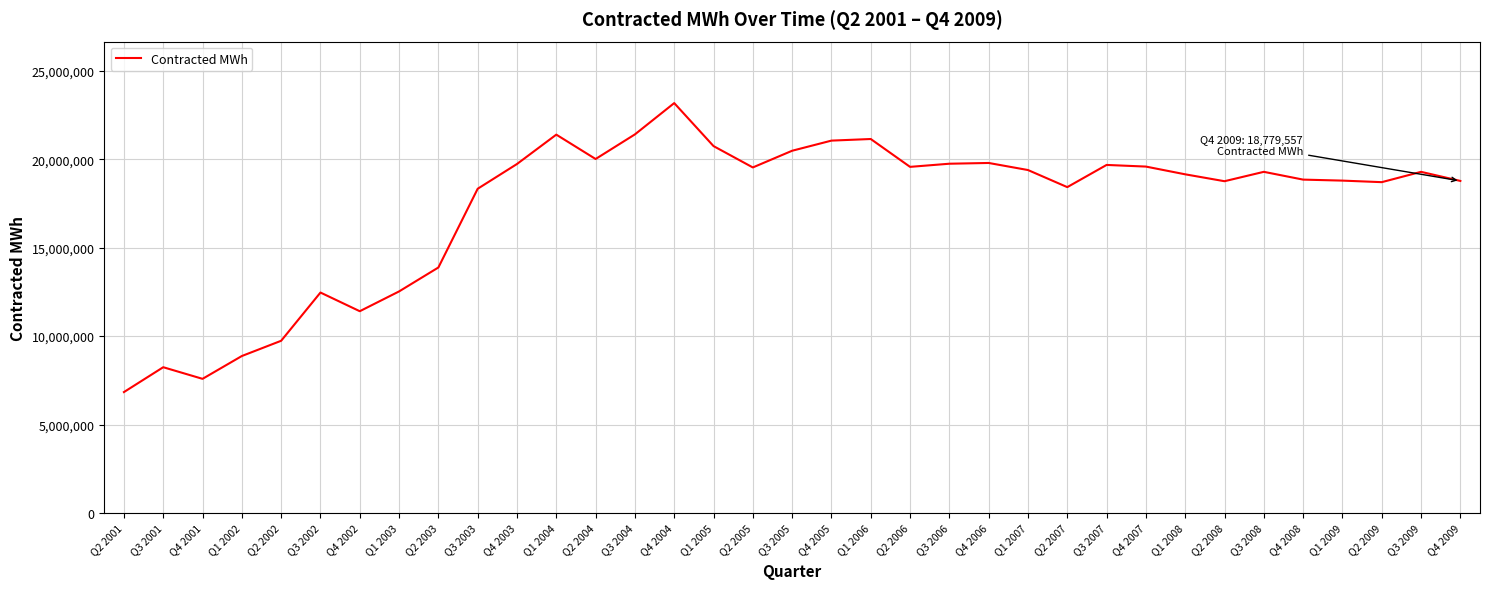

At which category does the chart reach its minimum across all series?

Q2 2001